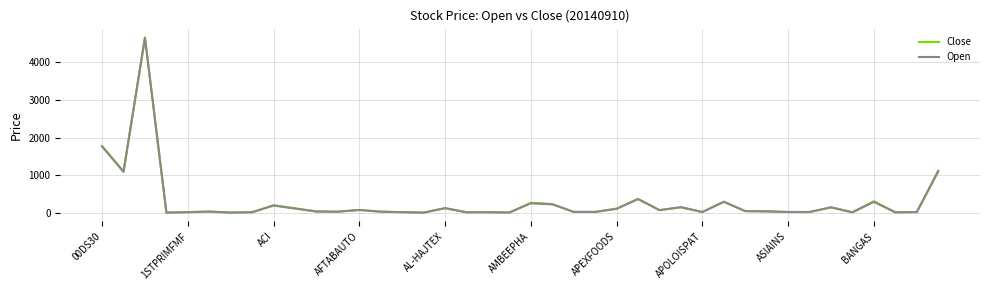

After their last crossing, which series has the higher values: Close or Open?

Open